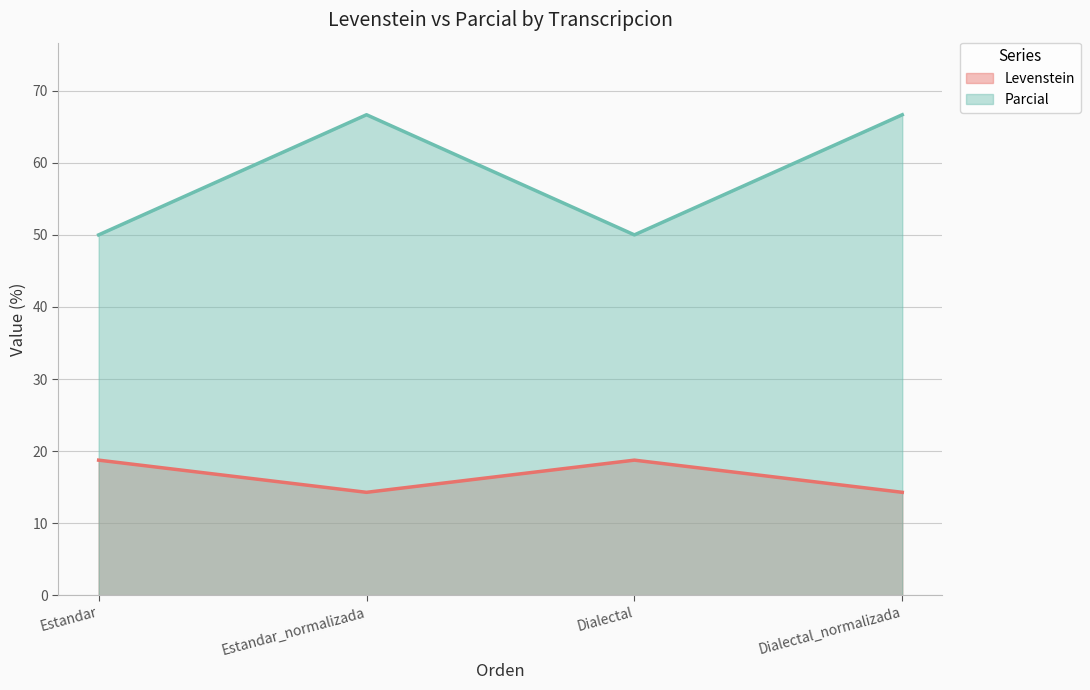

How many data points in Parcial are above 66?

2